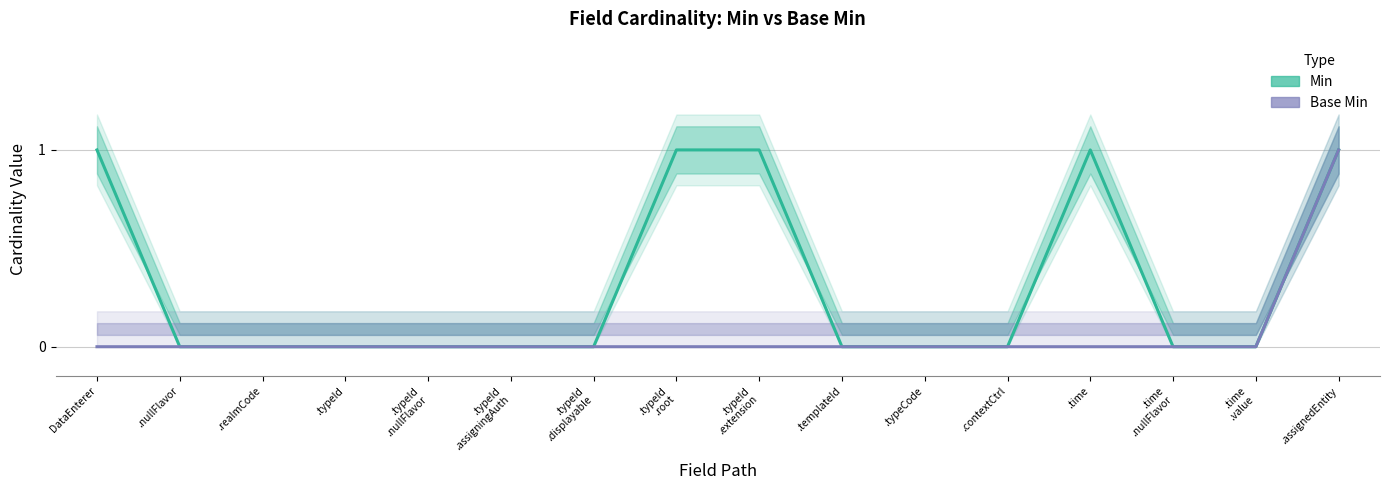

At which category does Min reach its first local peak?

.time